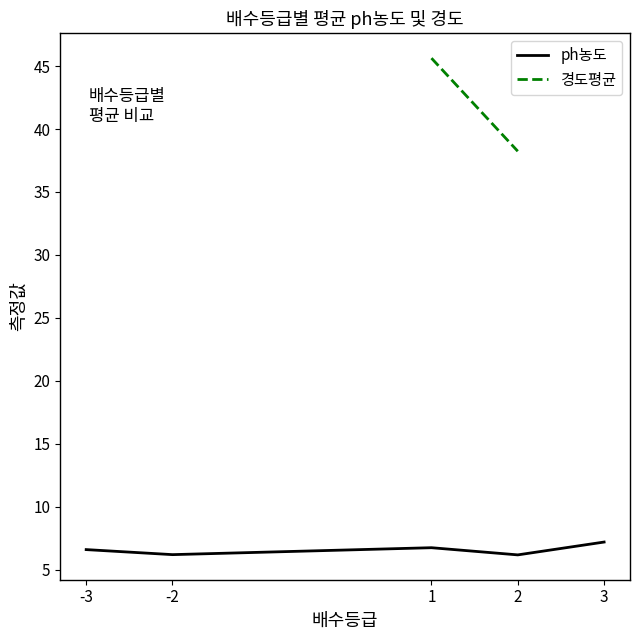

What is the highest value of the ph농도 series?

7.2